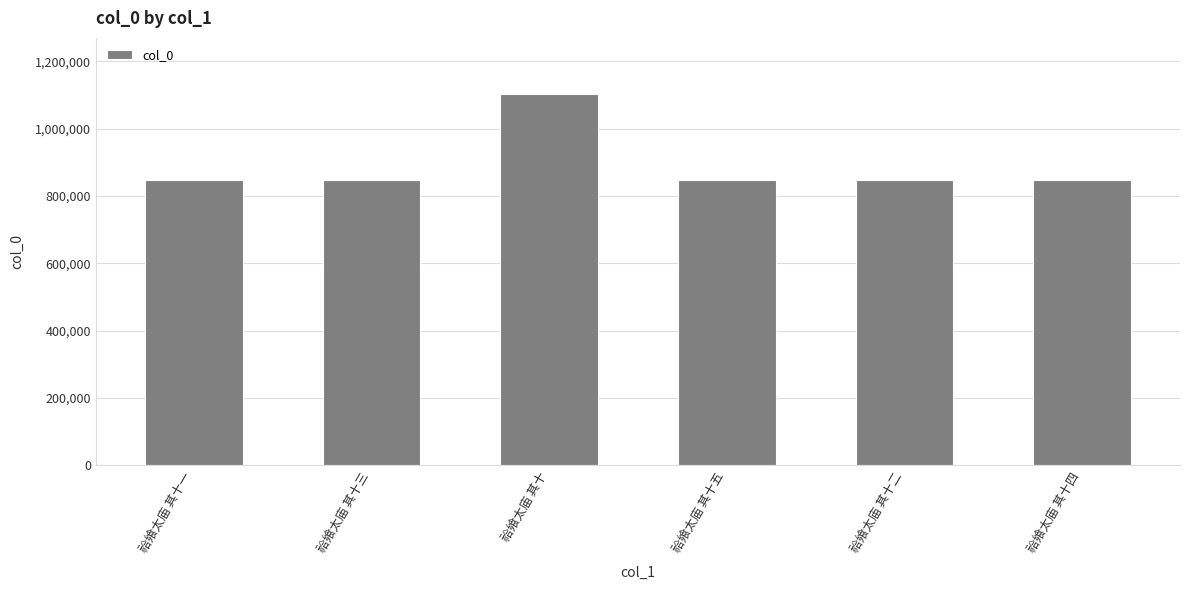

Does the chart contain stacked bars?

No